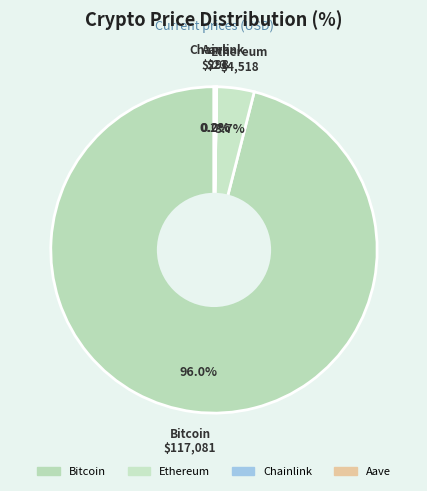

What portion of the pie excludes Ethereum?

96.3%